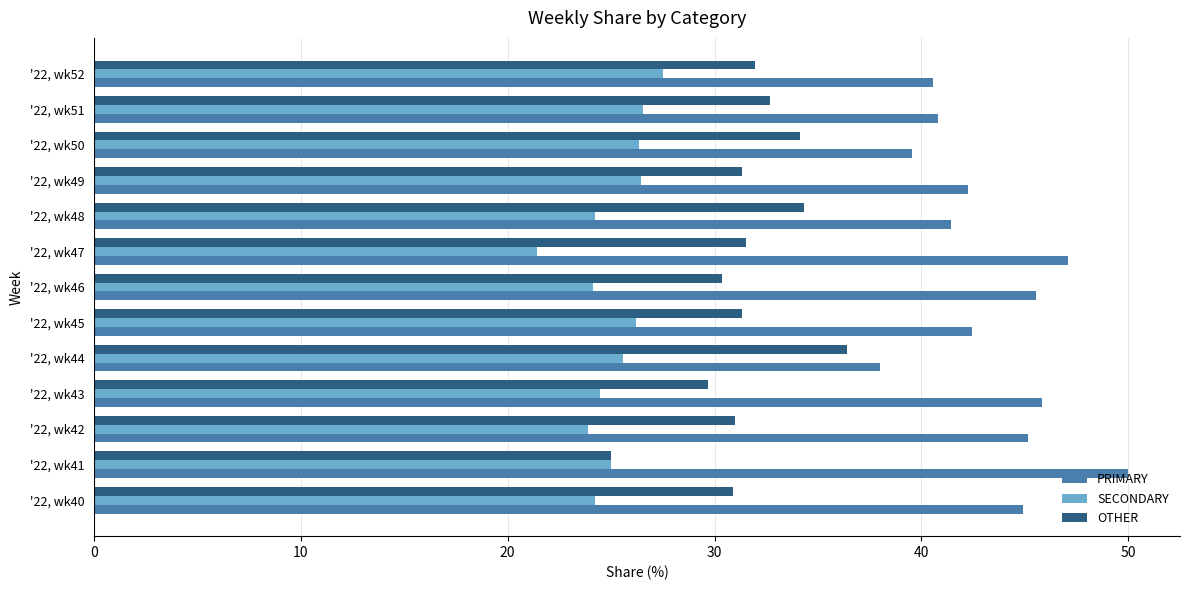

True or false: SECONDARY has a value of 10.5 at '22, wk46.

False